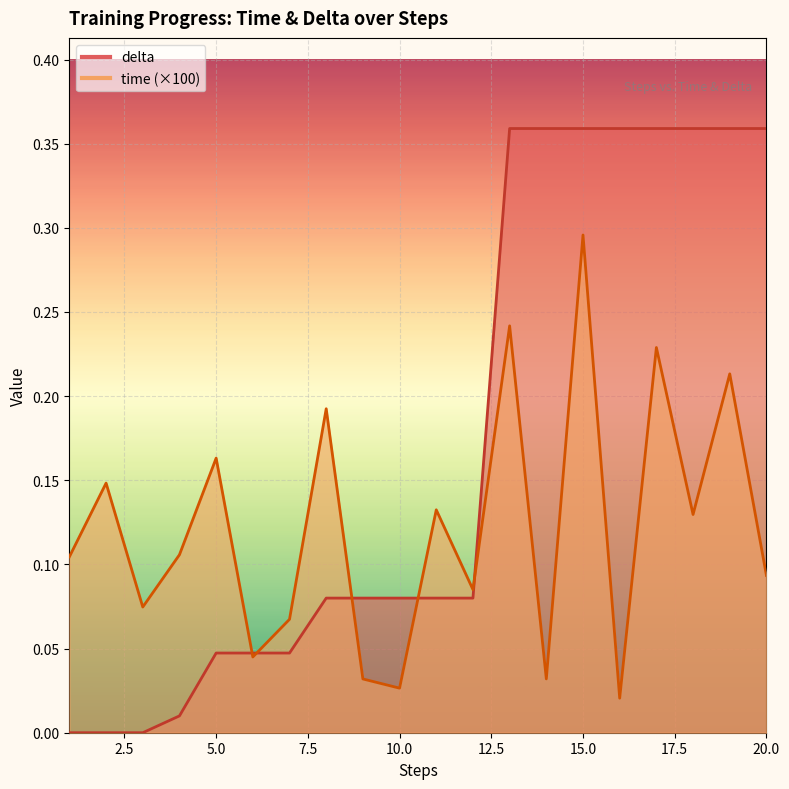

Reading right to left, extract all data points from this chart.

time: 20=0.1	19=0.2	18=0.1	17=0.2	16=0.0	15=0.3	14=0.0	13=0.2	12=0.1	11=0.1	10=0.0	9=0.0	8=0.2	7=0.1	6=0.0	5=0.2	4=0.1	3=0.1	2=0.1	1=0.1
delta: 20=0.4	19=0.4	18=0.4	17=0.4	16=0.4	15=0.4	14=0.4	13=0.4	12=0.1	11=0.1	10=0.1	9=0.1	8=0.1	7=0.0	6=0.0	5=0.0	4=0.0	3=0.0	2=0.0	1=0.0